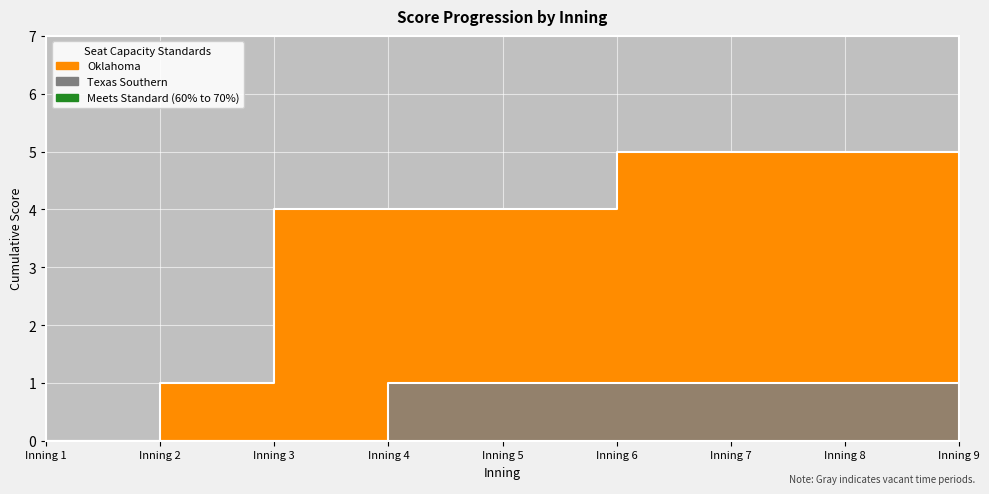

List the labels in order of Oklahoma value, smallest first.

Inning 1, Inning 2, Inning 3, Inning 4, Inning 5, Inning 6, Inning 7, Inning 8, Inning 9